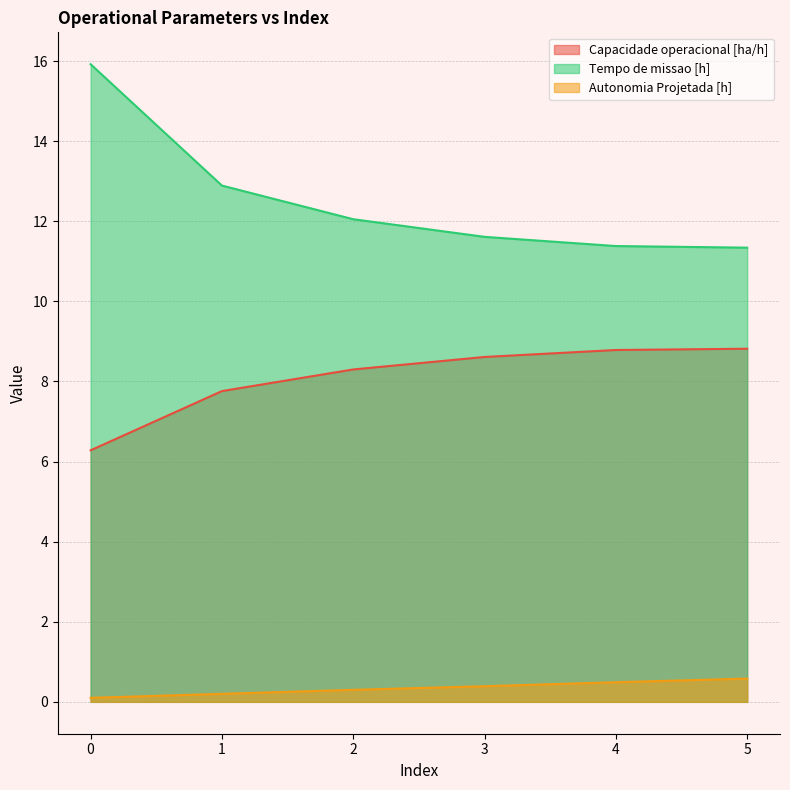

True or false: Capacidade operacional [ha/h] has a value of 4.3 at 4.

False